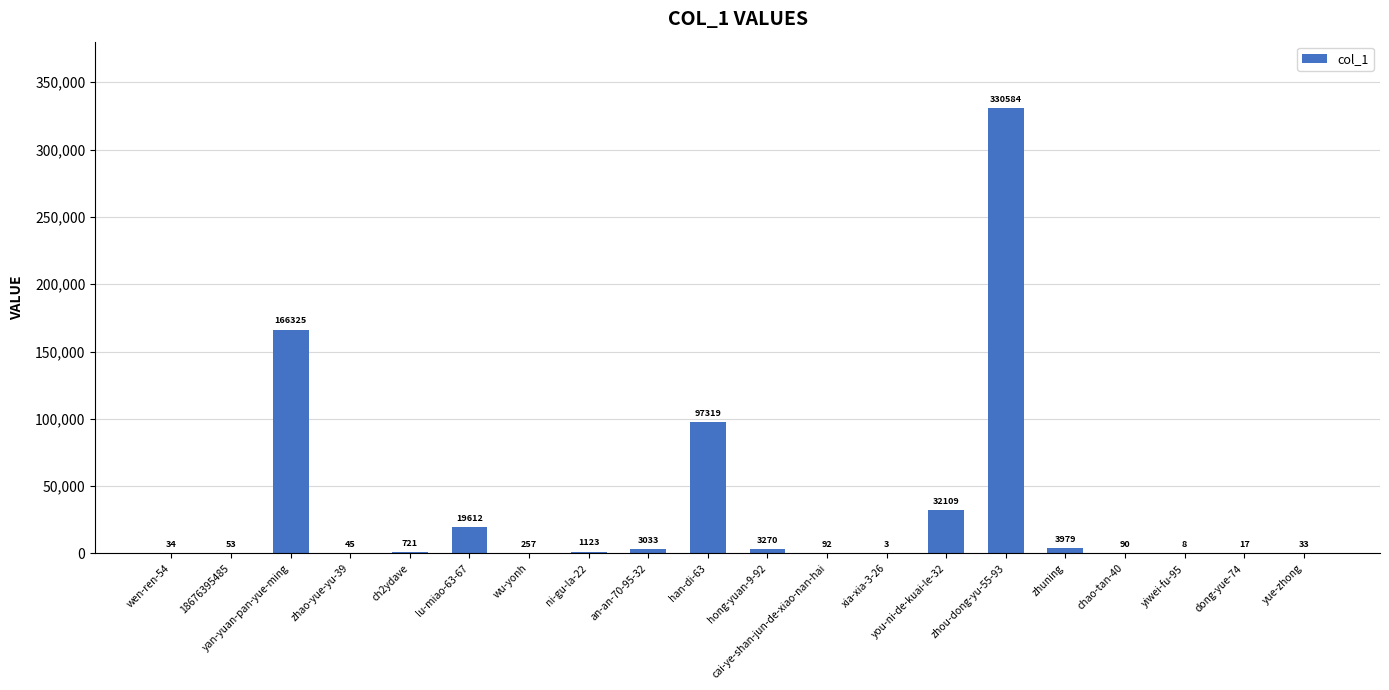

What is the sum of the values at wen-ren-54 and zhao-yue-yu-39?

79